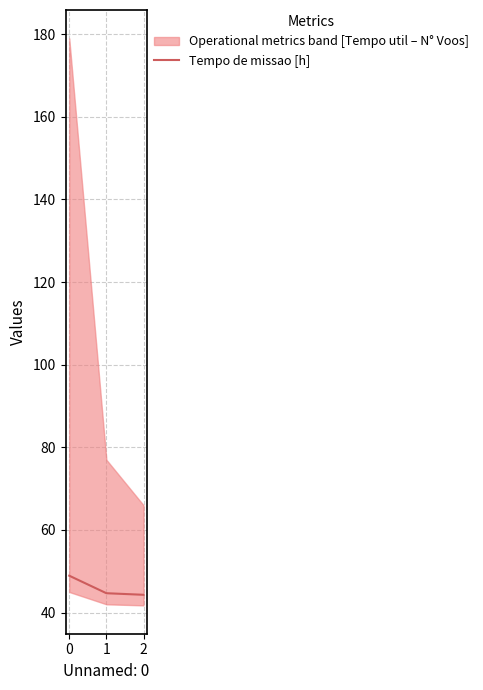

The value at 0 is 85.7. True or false?

False